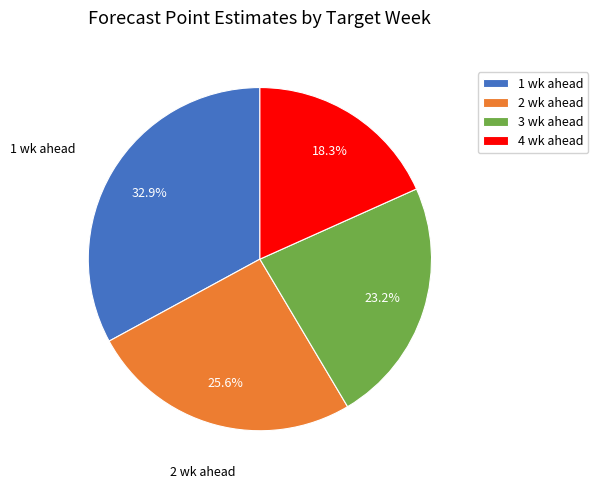

What is the smallest slice in the pie chart?

4 wk ahead